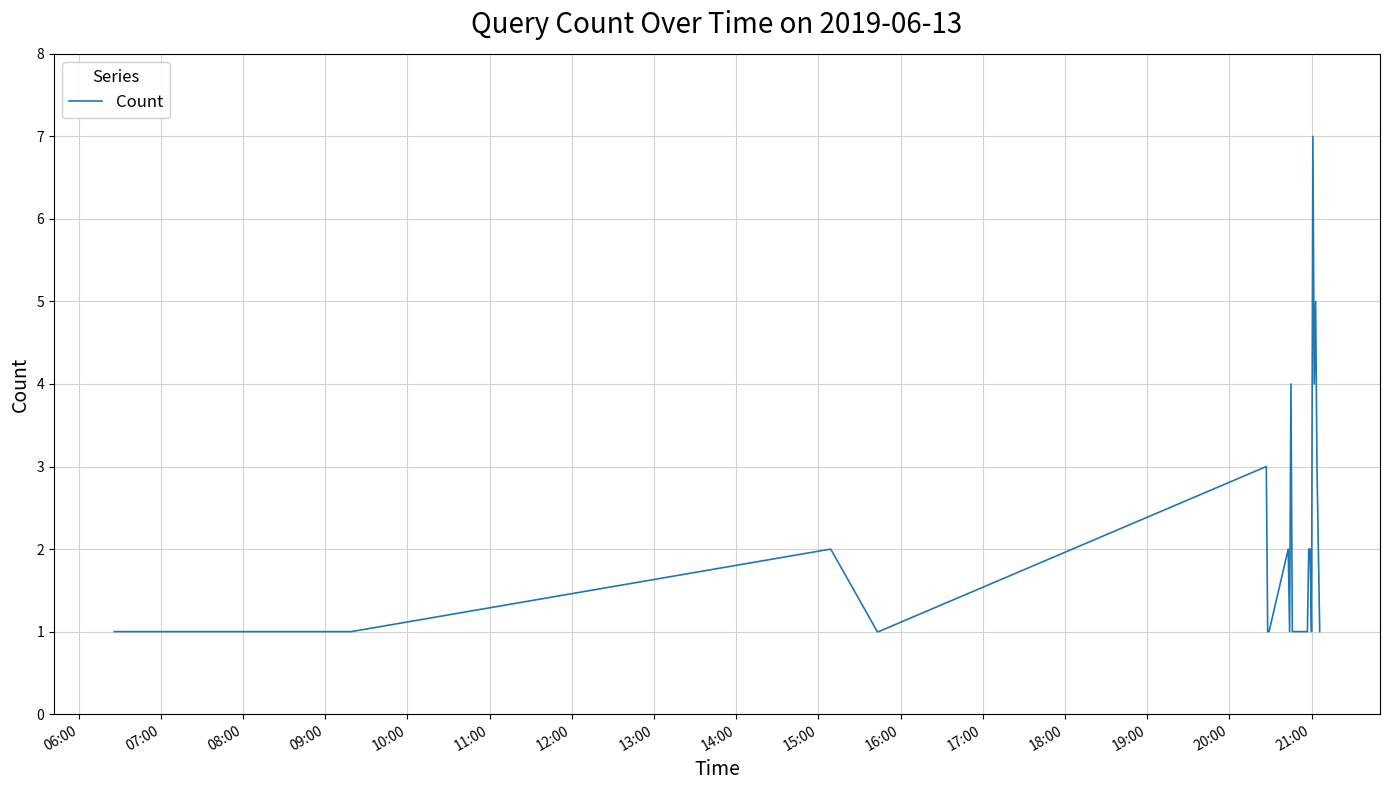

What is the sum of all values?

51